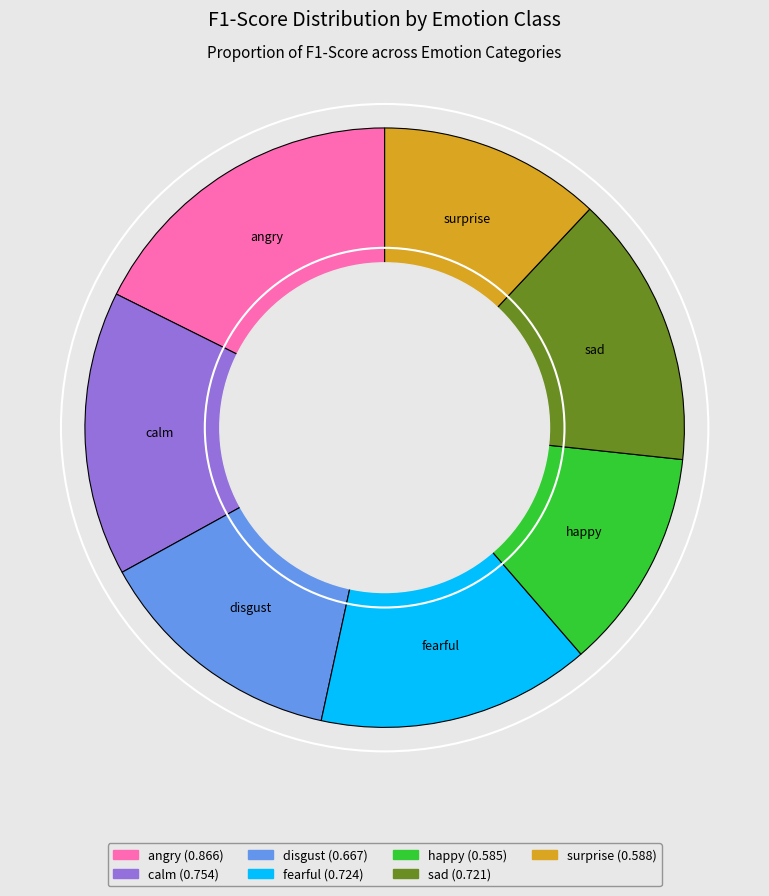

Does any single category account for the majority?

No